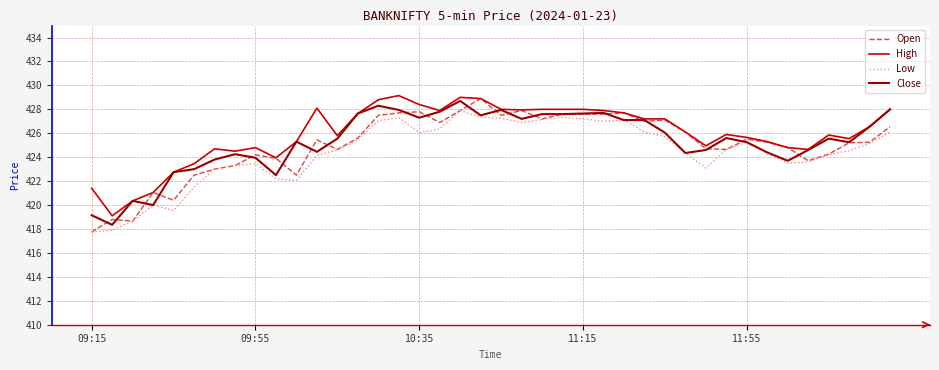

What is the lowest value of the Low series?

417.8